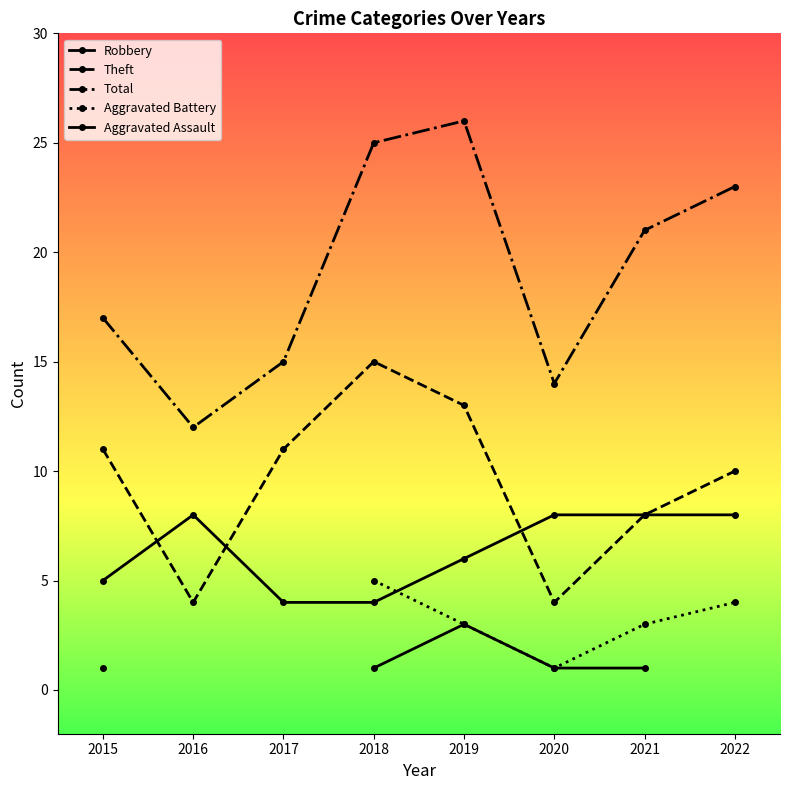

Which category has the lowest value in the Aggravated Assault series?

2015